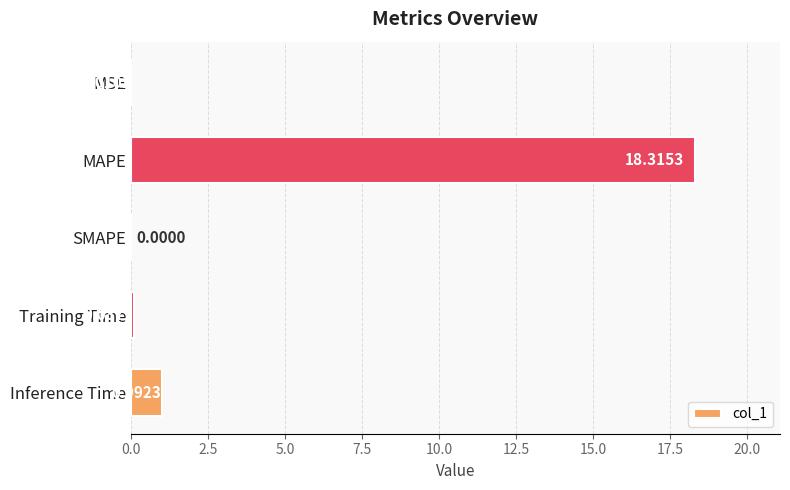

How many positive values are there?

4